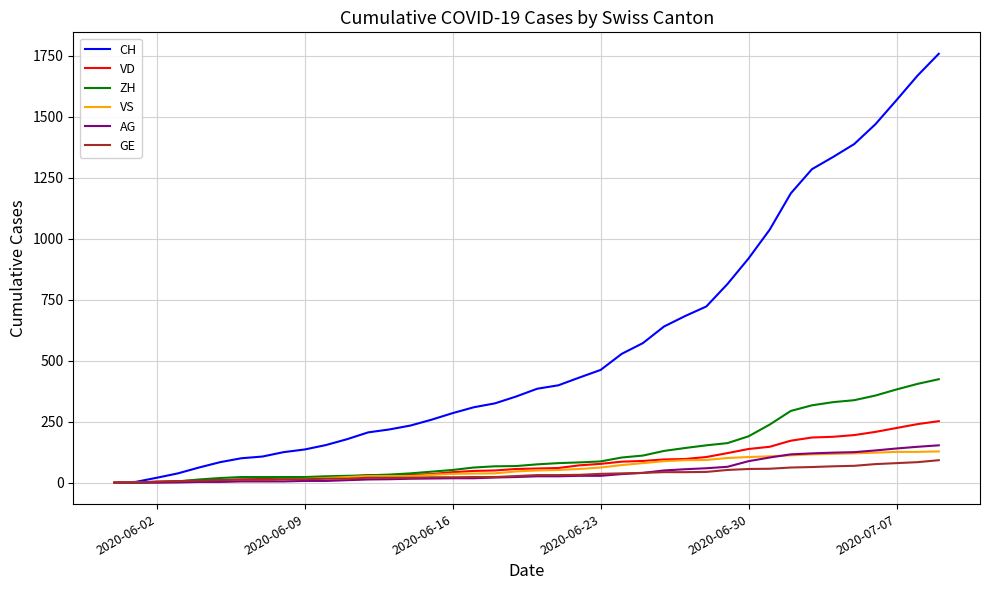

What is the greatest value displayed?

1758